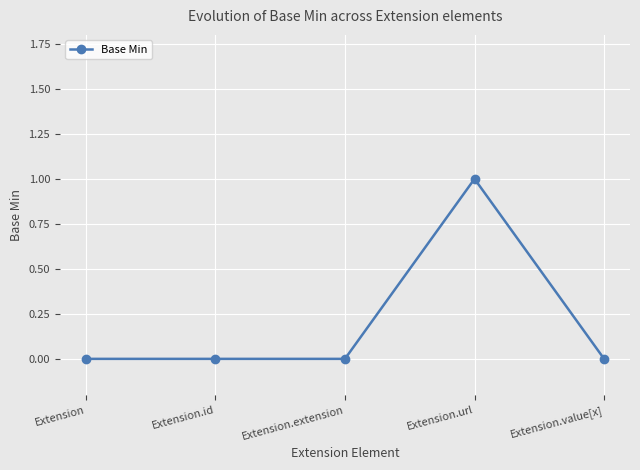

The chart shows a value of 0 at Extension.extension. True or false?

True